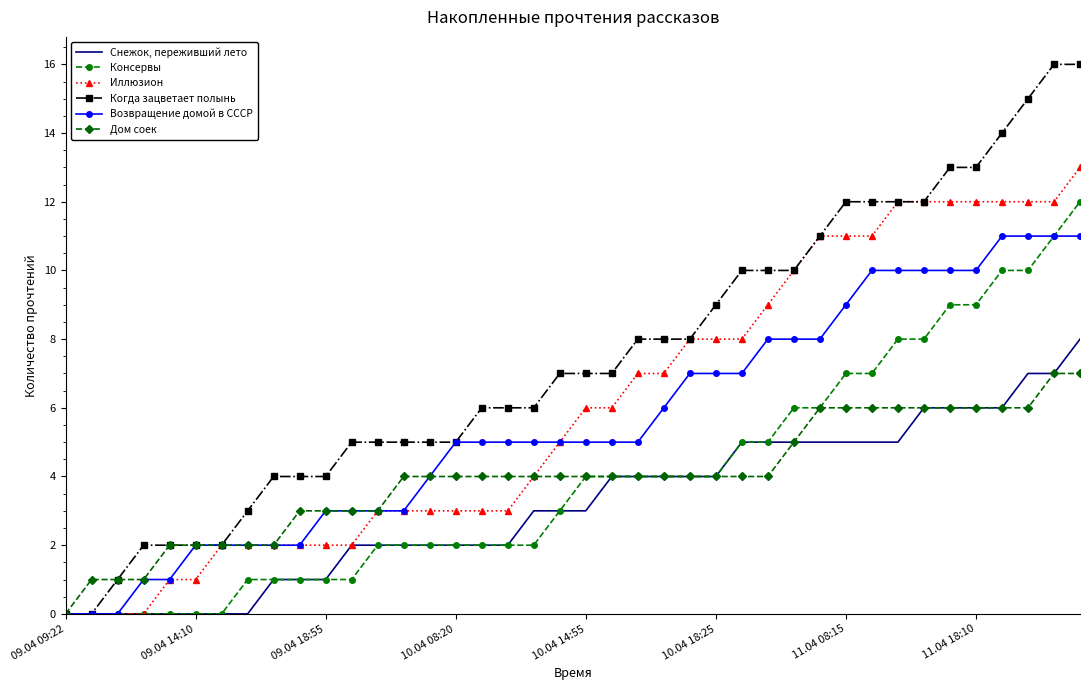

What is the greatest value displayed?

16